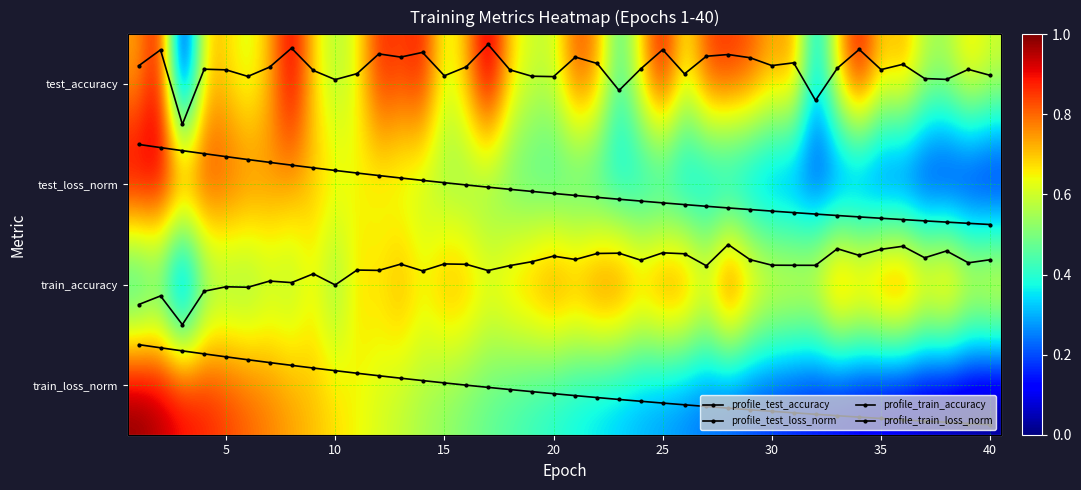

Which series has the largest range (max minus min)?

test_accuracy